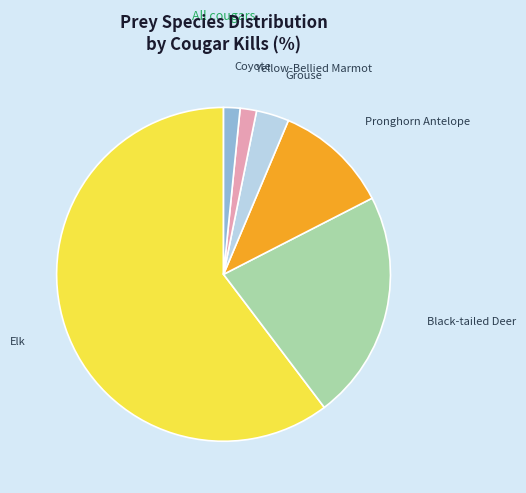

Which category has the biggest portion of the pie?

Elk